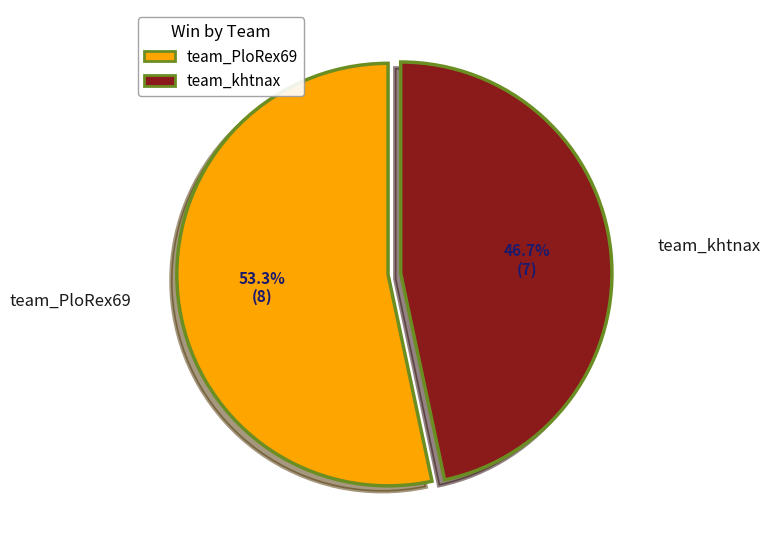

Which slice represents more than half of the pie?

team_PloRex69